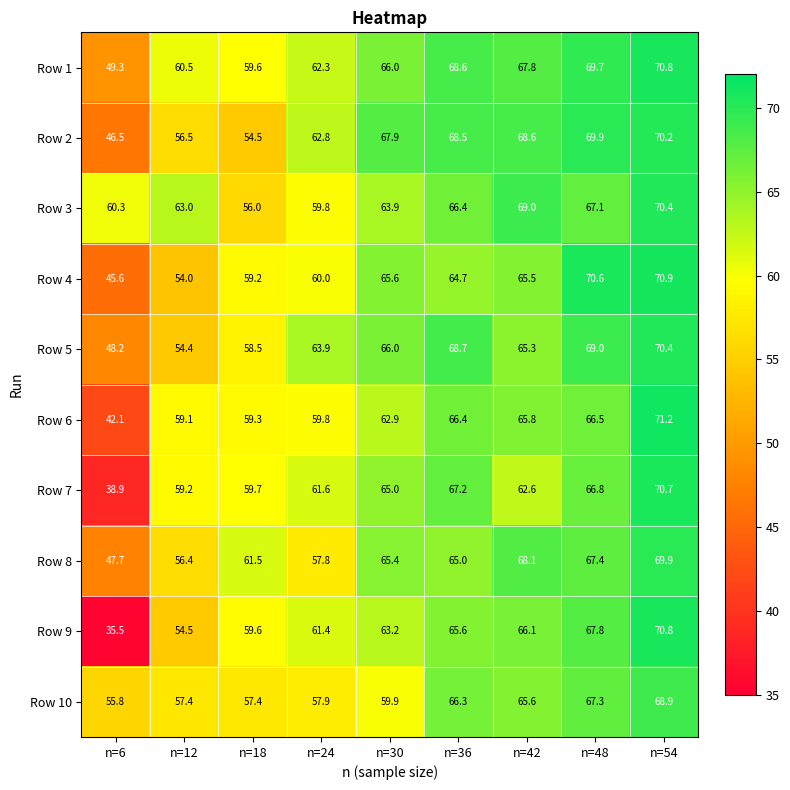

The Row 3 series shows 116.5 at n=48. True or false?

False